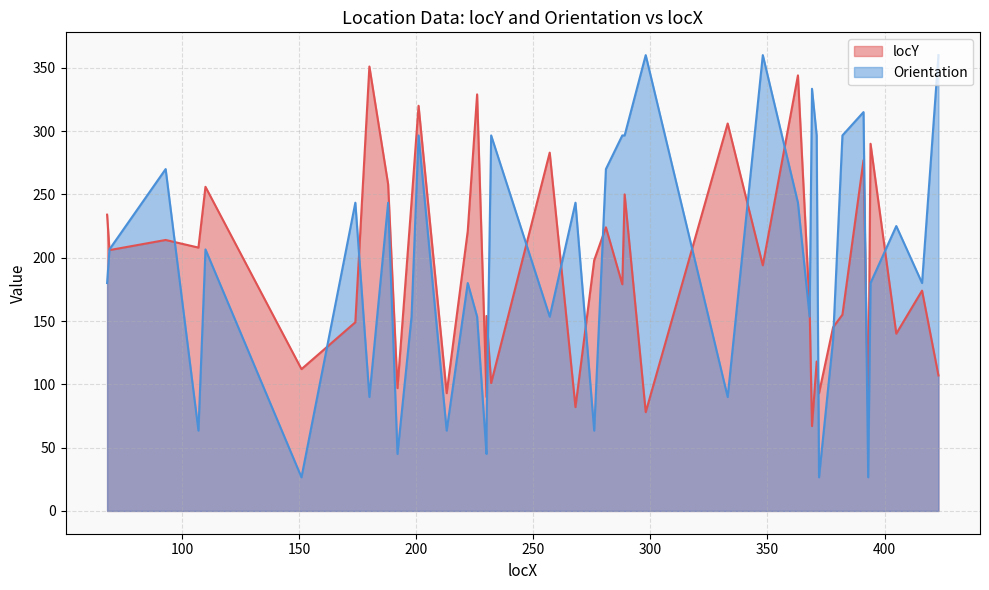

At which category does the chart reach its minimum across all series?

151